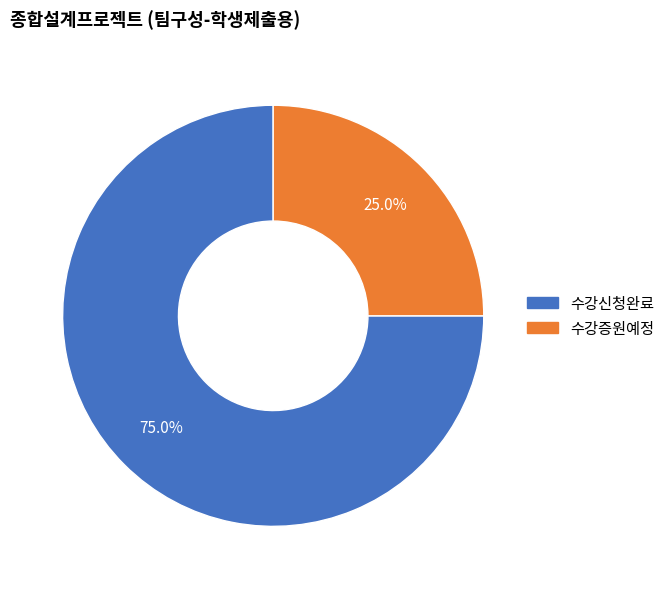

What percentage is NOT represented by 수강증원예정?

75.0%